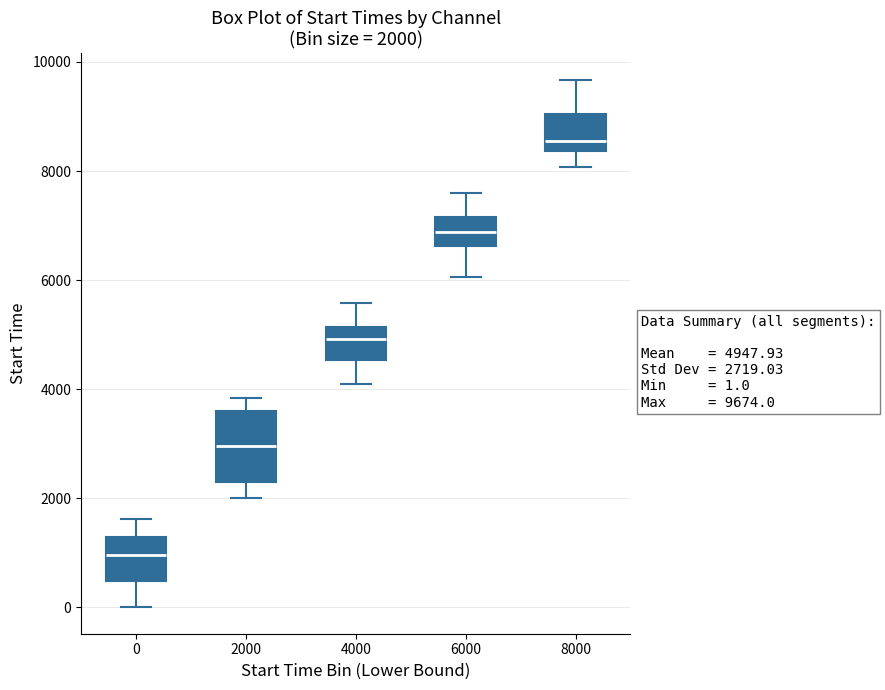

Which box is the tallest, from its lower edge to its upper edge?

2000